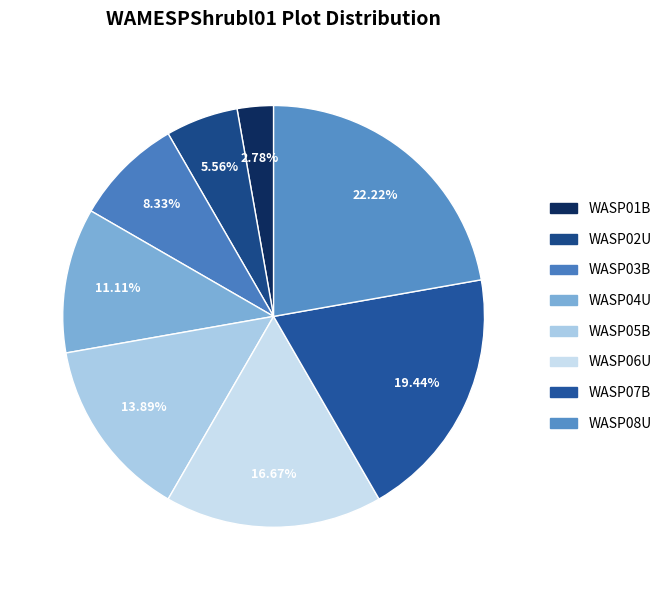

What is the change in value from WASP02U to WASP04U?

+2